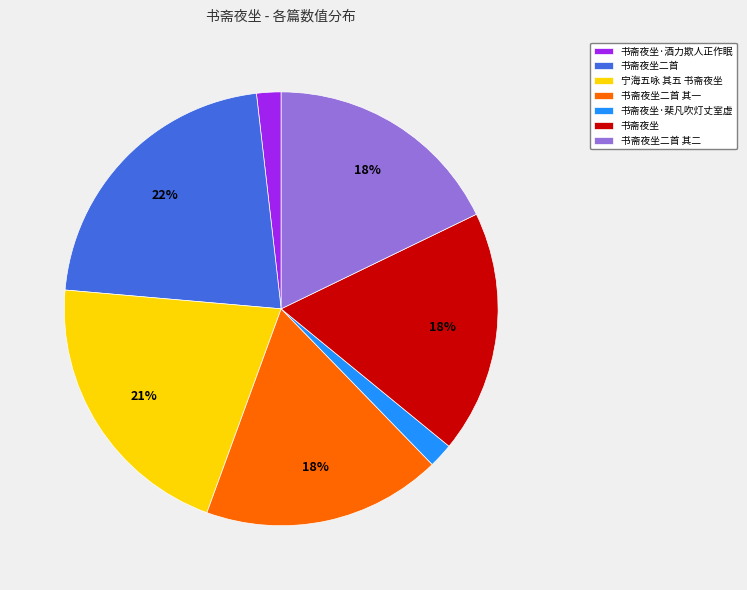

Does 书斋夜坐·棐凡吹灯丈室虚 account for over 50% of the chart?

No